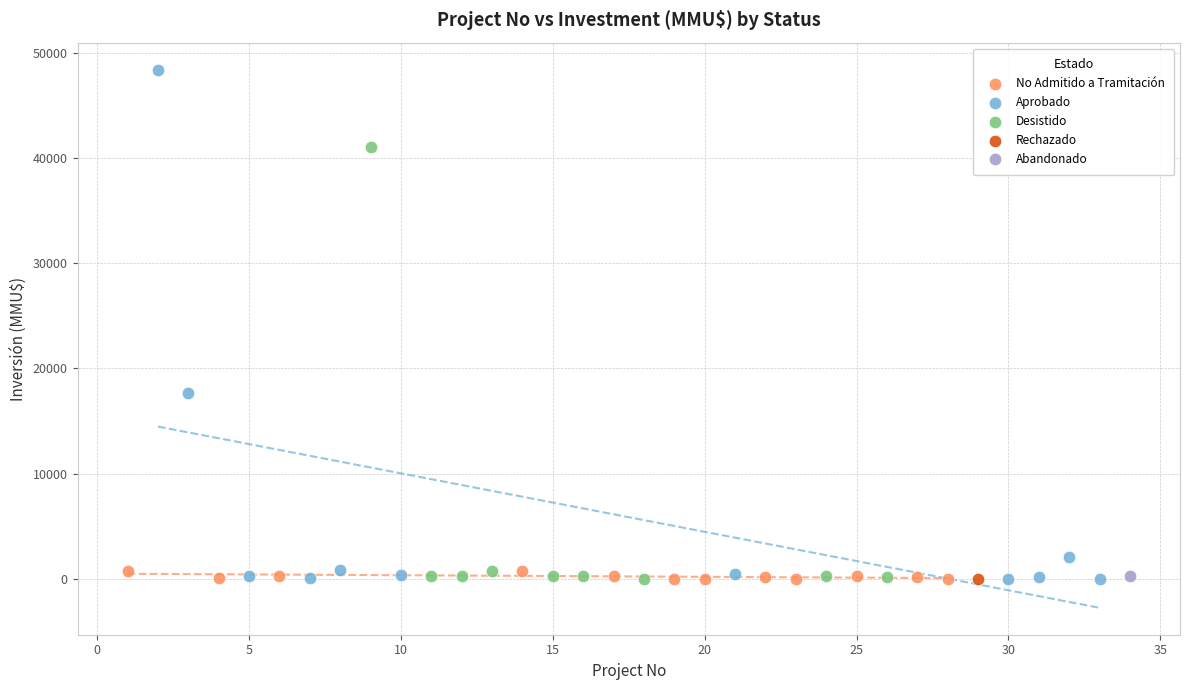

What are all the series names shown in the legend?

No Admitido a Tramitación, Aprobado, Desistido, Rechazado, Abandonado